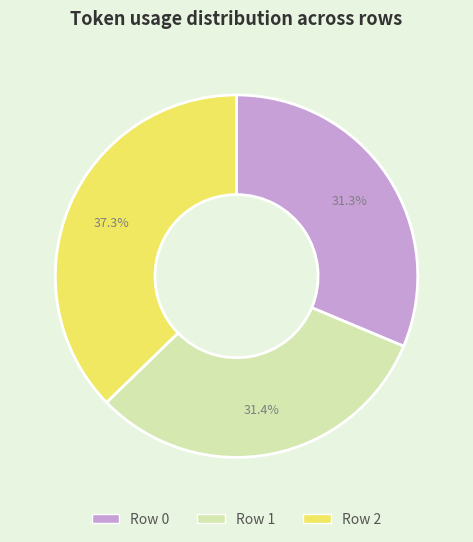

To the nearest percent, what percentage of the pie is Row 0?

31%